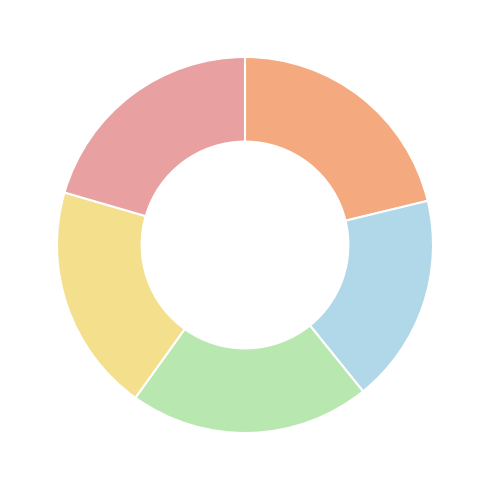

What is the largest slice in the pie chart?

No rain tomorrow